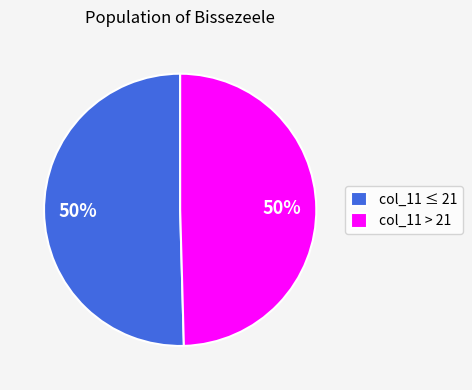

True or false: col_11 ≤ 21 accounts for 56% of the total.

False